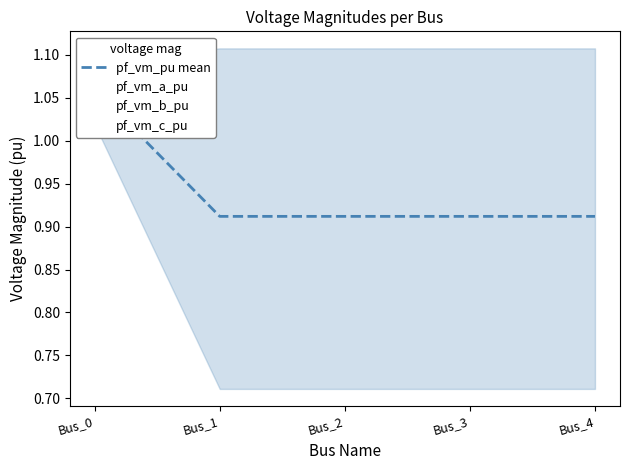

The pf_vm_pu mean series shows 0.9 at Bus_4. True or false?

True